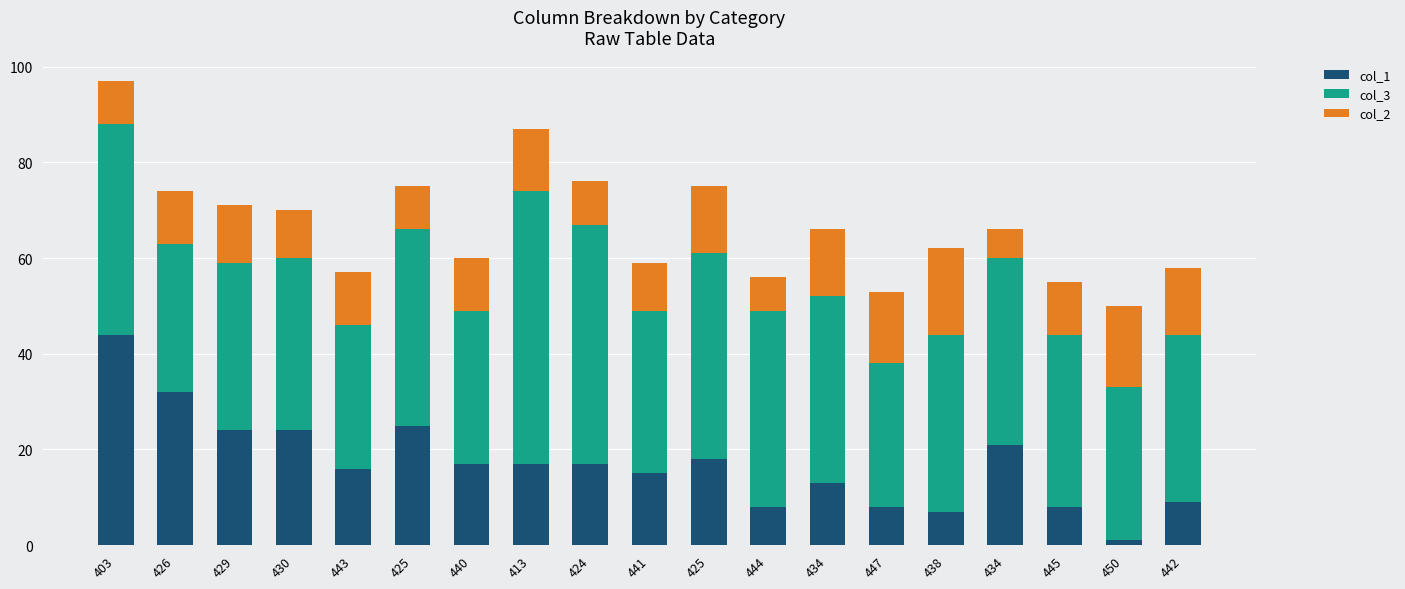

List the series in order of their overall mean, lowest first.

col_2, col_1, col_3